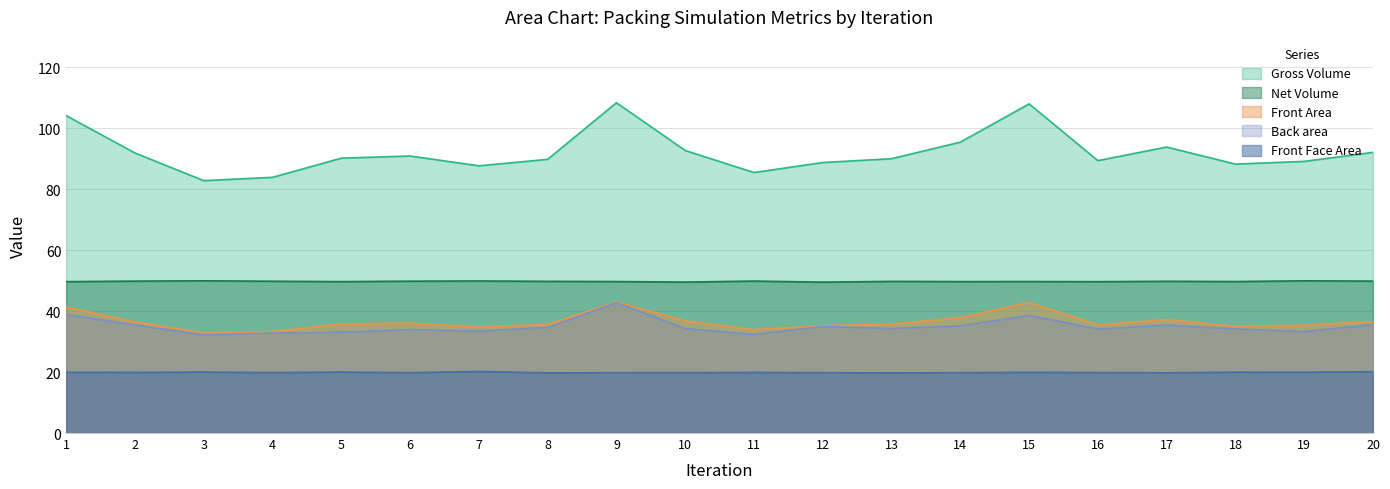

What is the smallest value displayed?

19.7